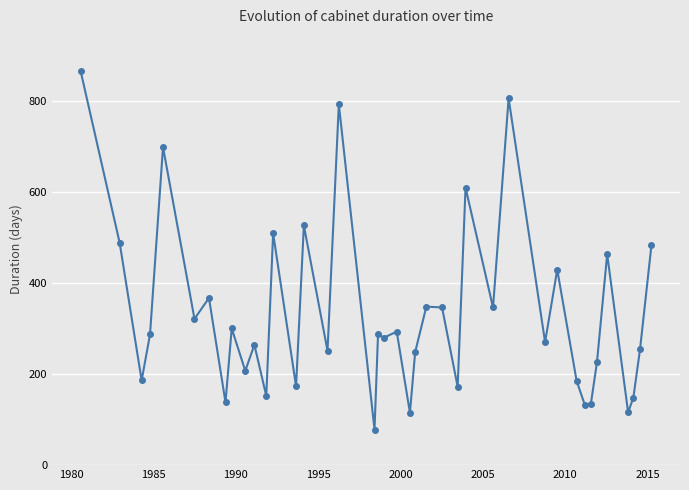

What is the average value?

332